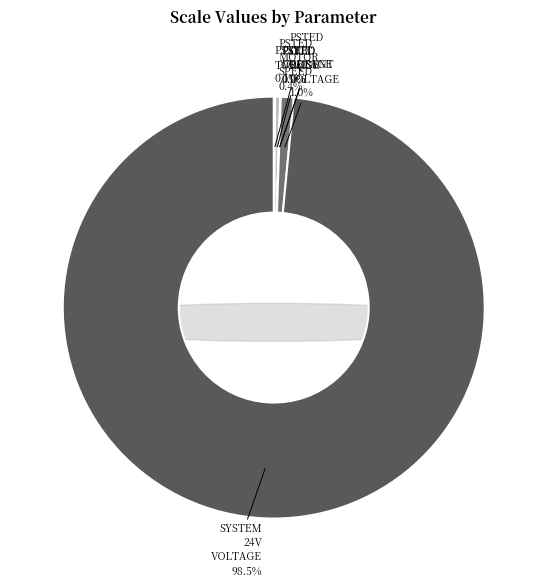

Which has a higher value, PSTED_OUT_BMS_VOLTAGE or PSTED_VOLTAGE?

PSTED_OUT_BMS_VOLTAGE